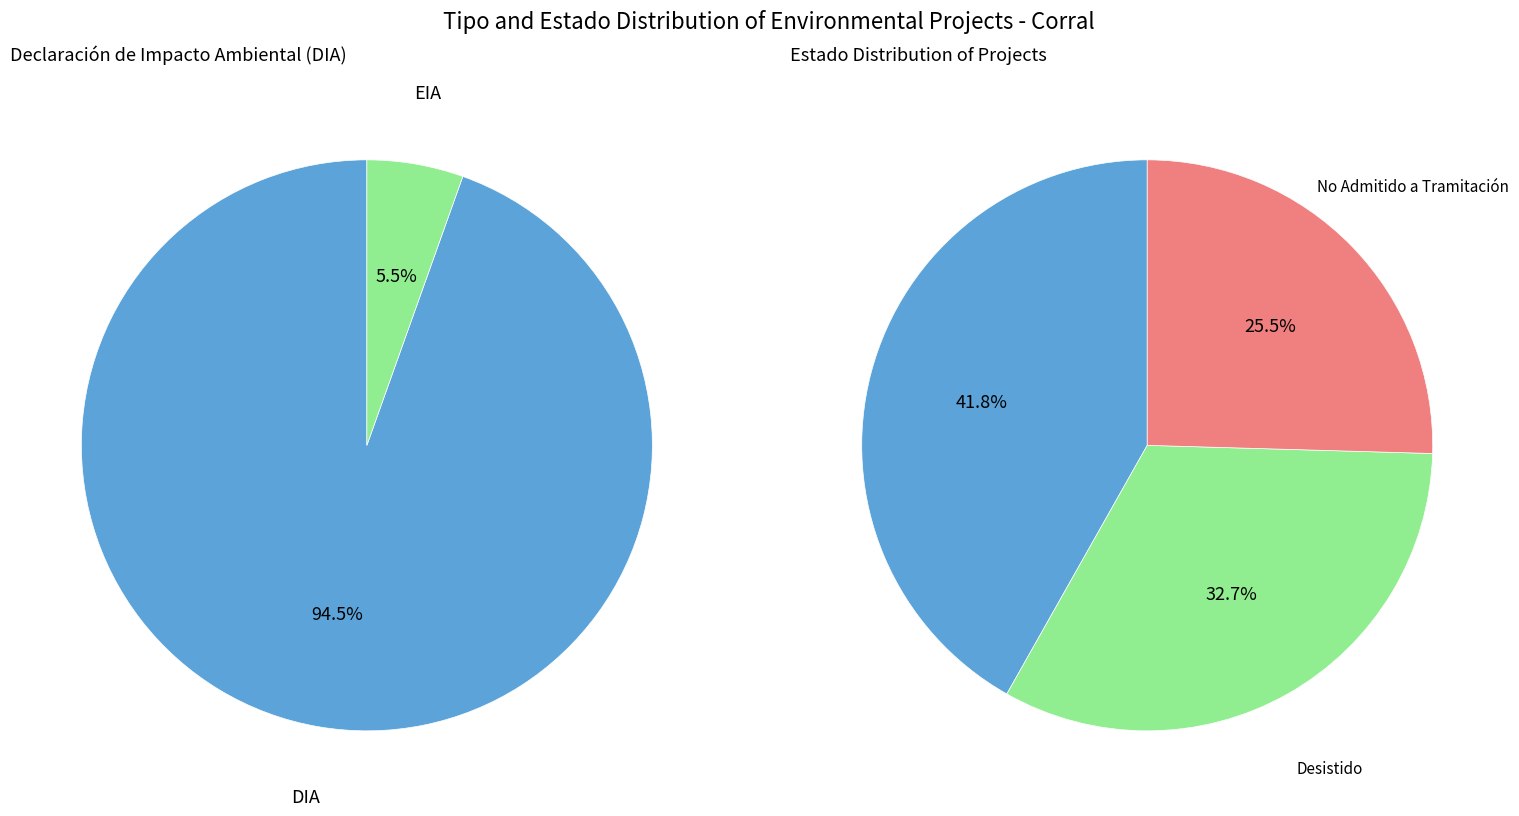

Approximately how many times larger is the value at DIA compared to EIA?

17.3